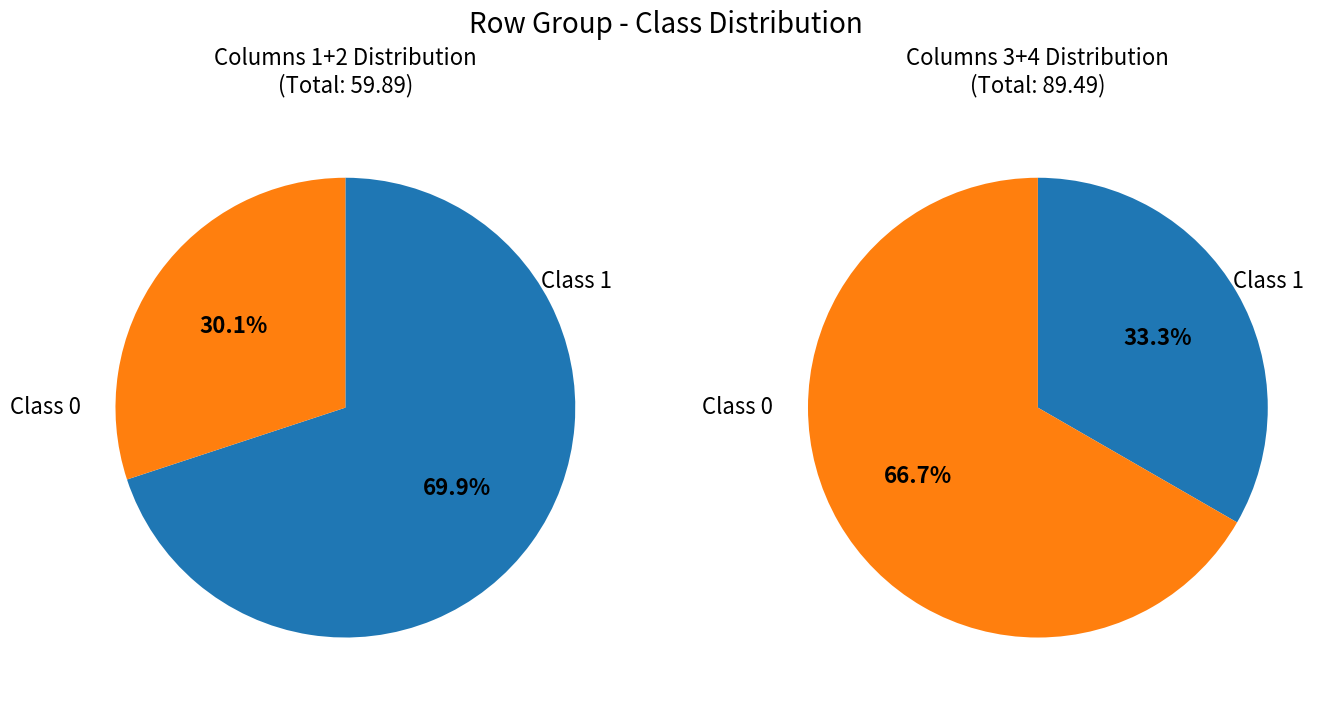

How much of the chart is everything except 3?

98.3%